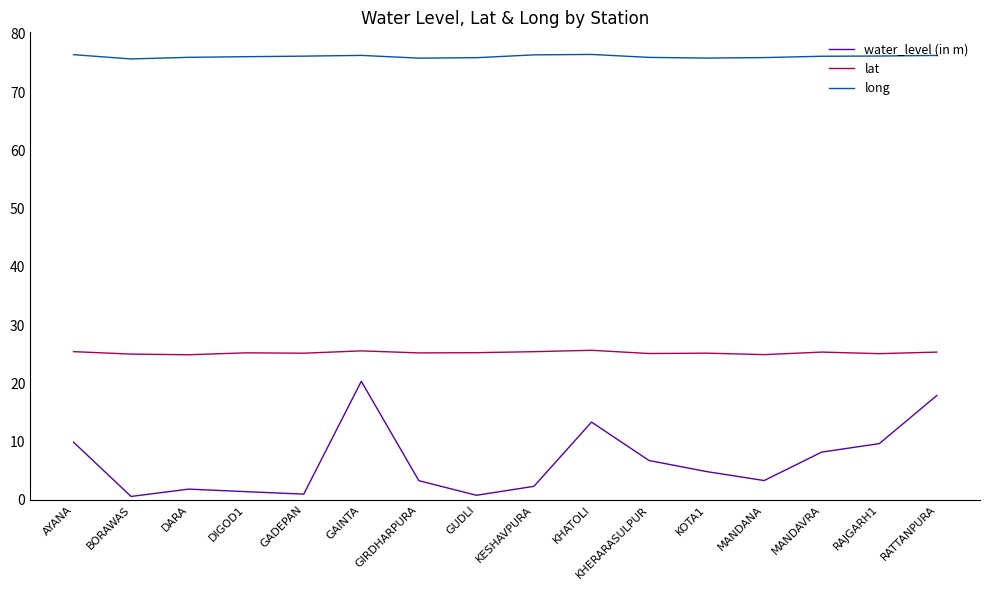

At which label does long first exceed 76?

AYANA